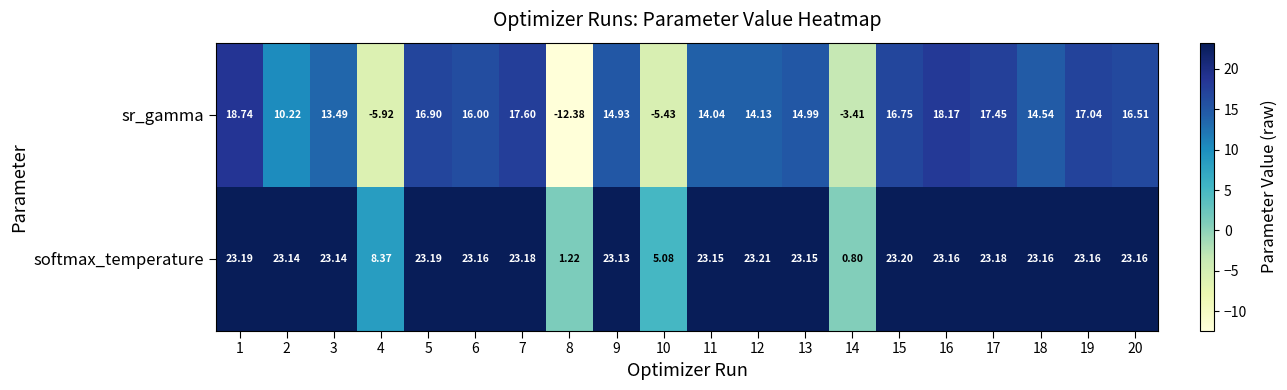

Is the value of softmax_temperature at 9 greater than the value of sr_gamma at 13?

Yes